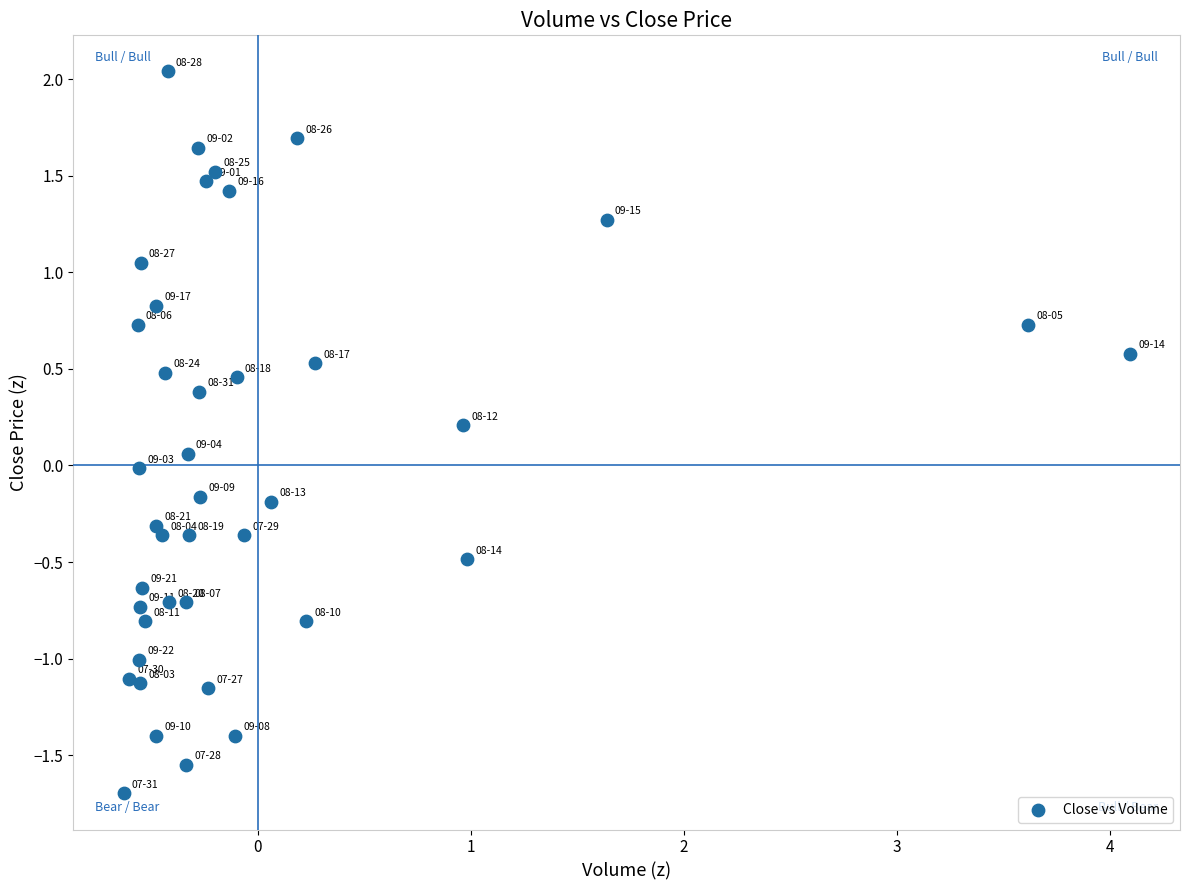

What is the range of Y values (max minus min)?

3.7